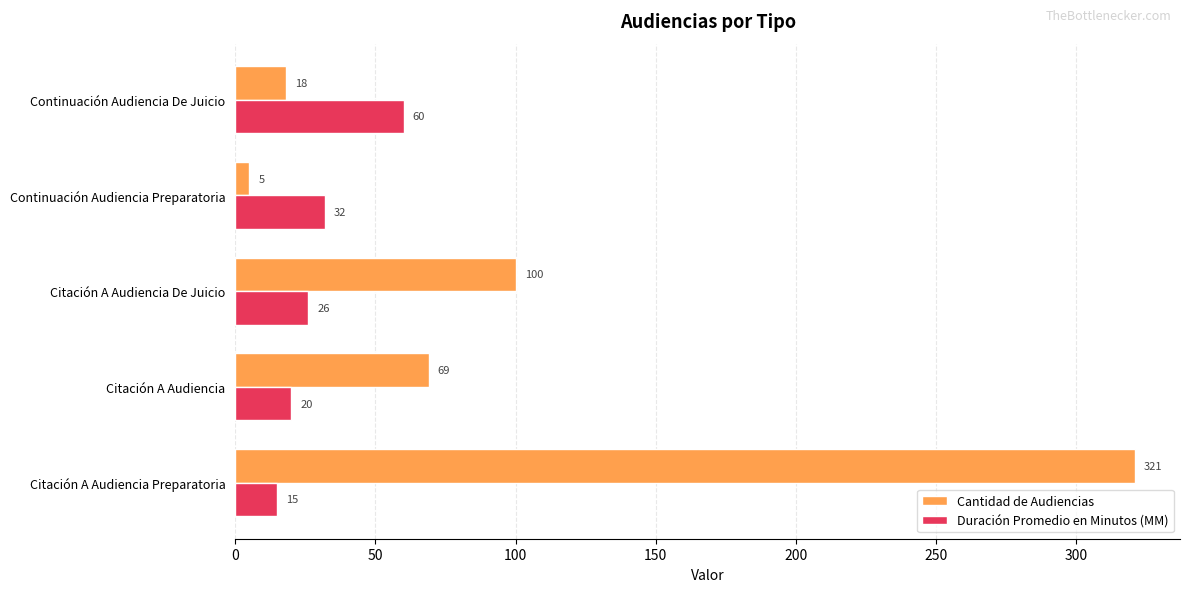

What is the maximum value shown in the chart?

321